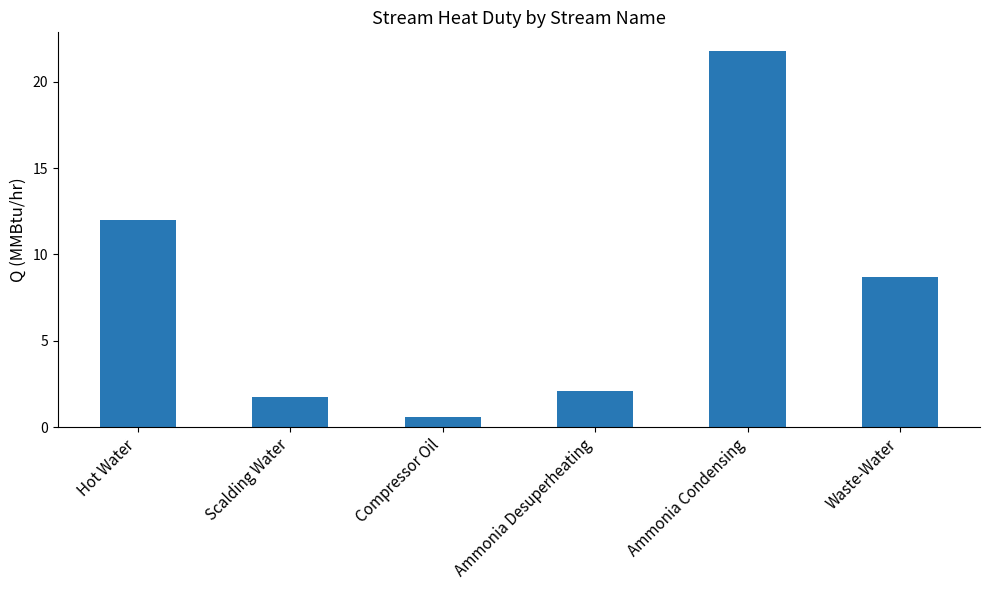

Reading right to left, extract all data points from this chart.

Waste-Water=8.7	Ammonia Condensing=21.8	Ammonia Desuperheating=2.1	Compressor Oil=0.6	Scalding Water=1.8	Hot Water=12.0